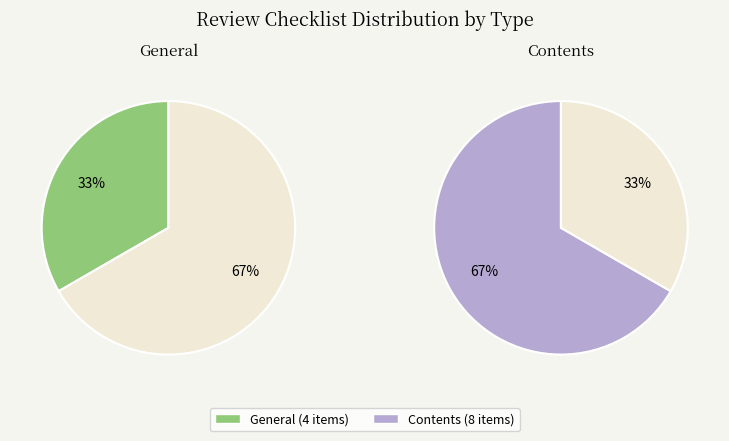

Does General represent more than half of the total?

No